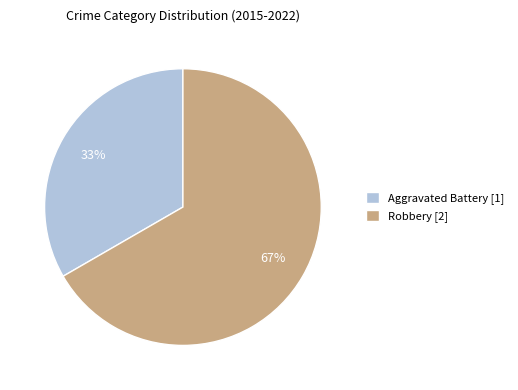

To the nearest percent, what is the combined percentage of Aggravated Battery [1] and Robbery [2]?

100%